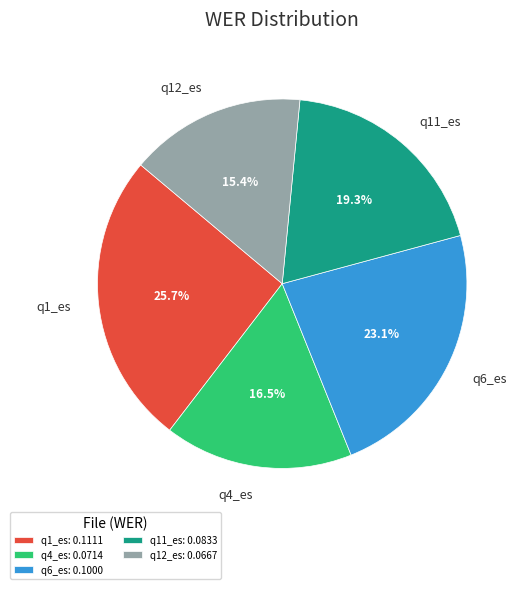

How many slices are in this pie chart?

5